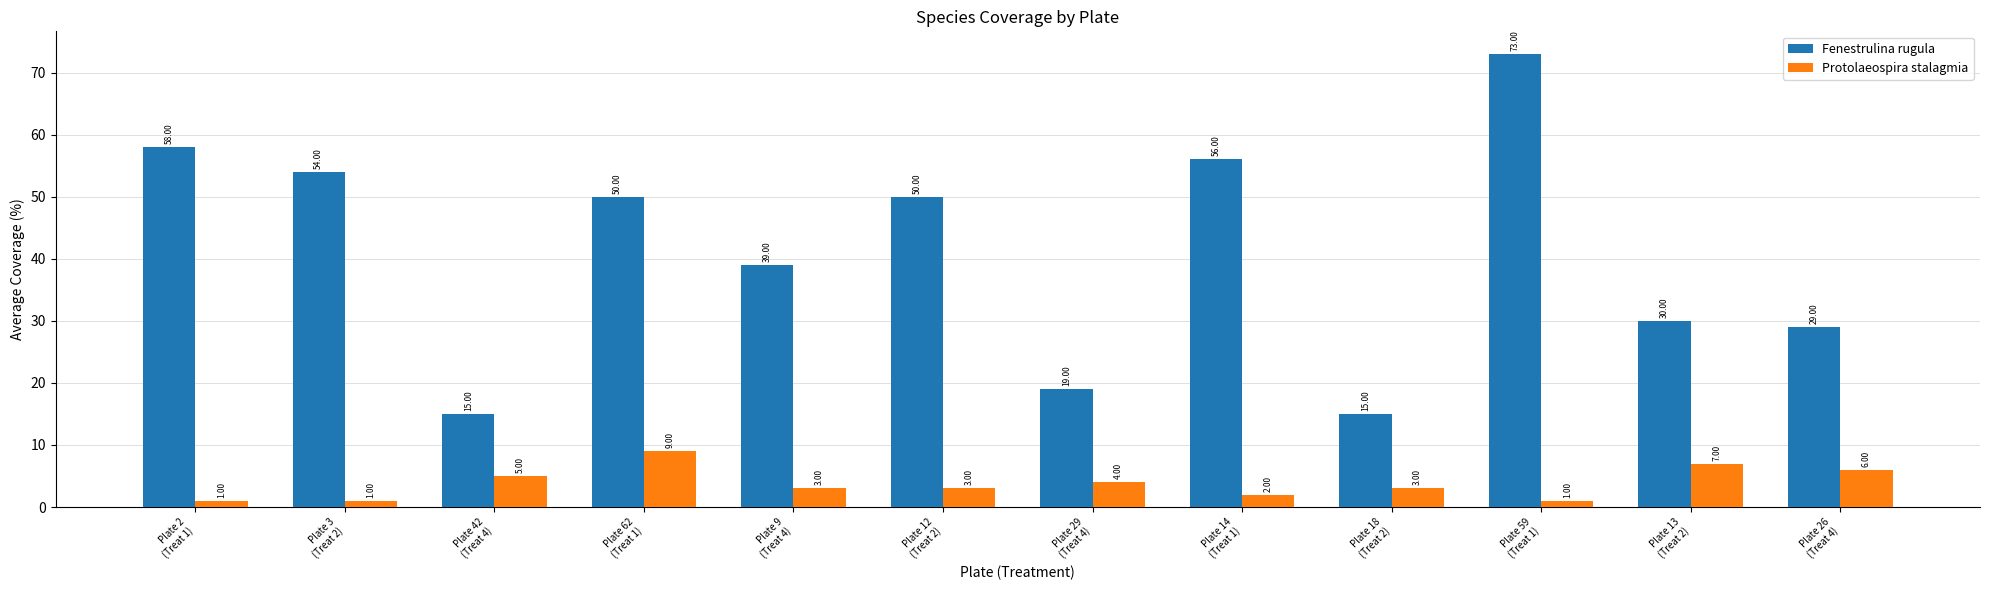

What is the approximate value of Fenestrulina rugula at Plate 3
(Treat 2), to the nearest 5?

55